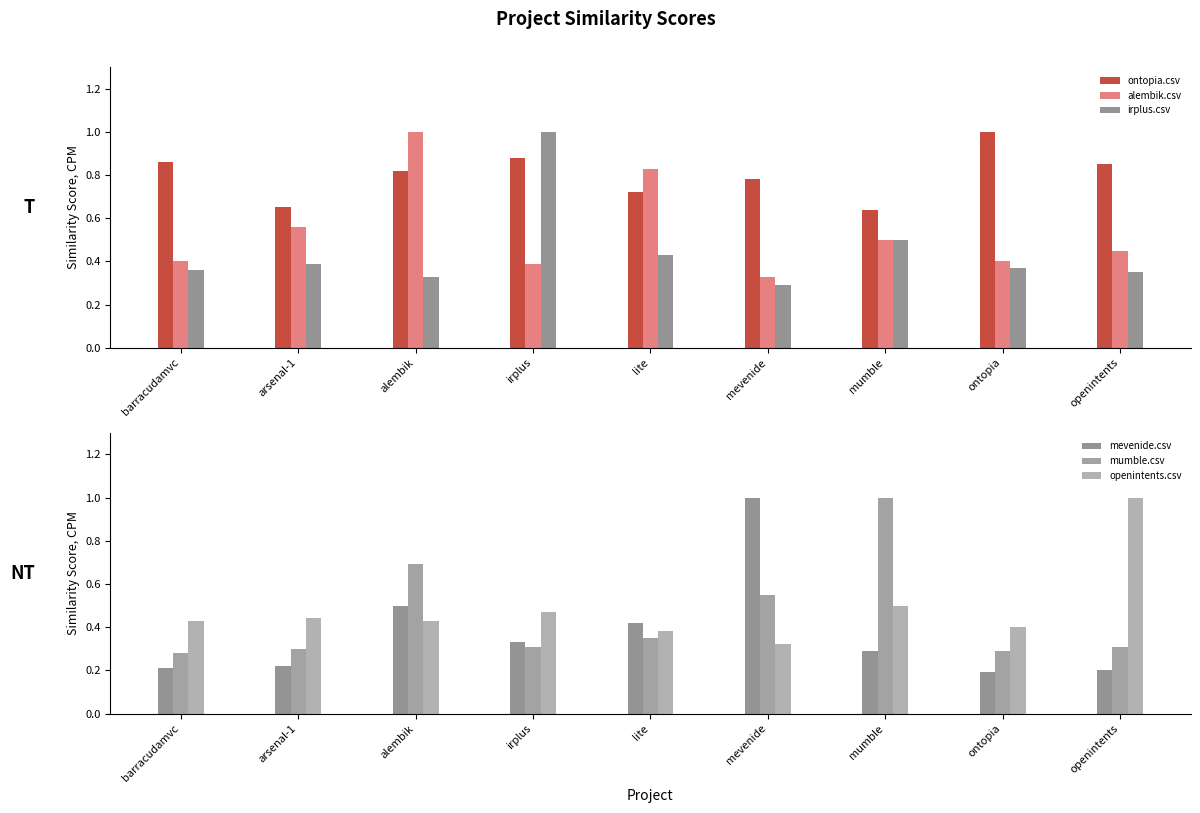

At which label does ontopia.csv reach its peak?

ontopia